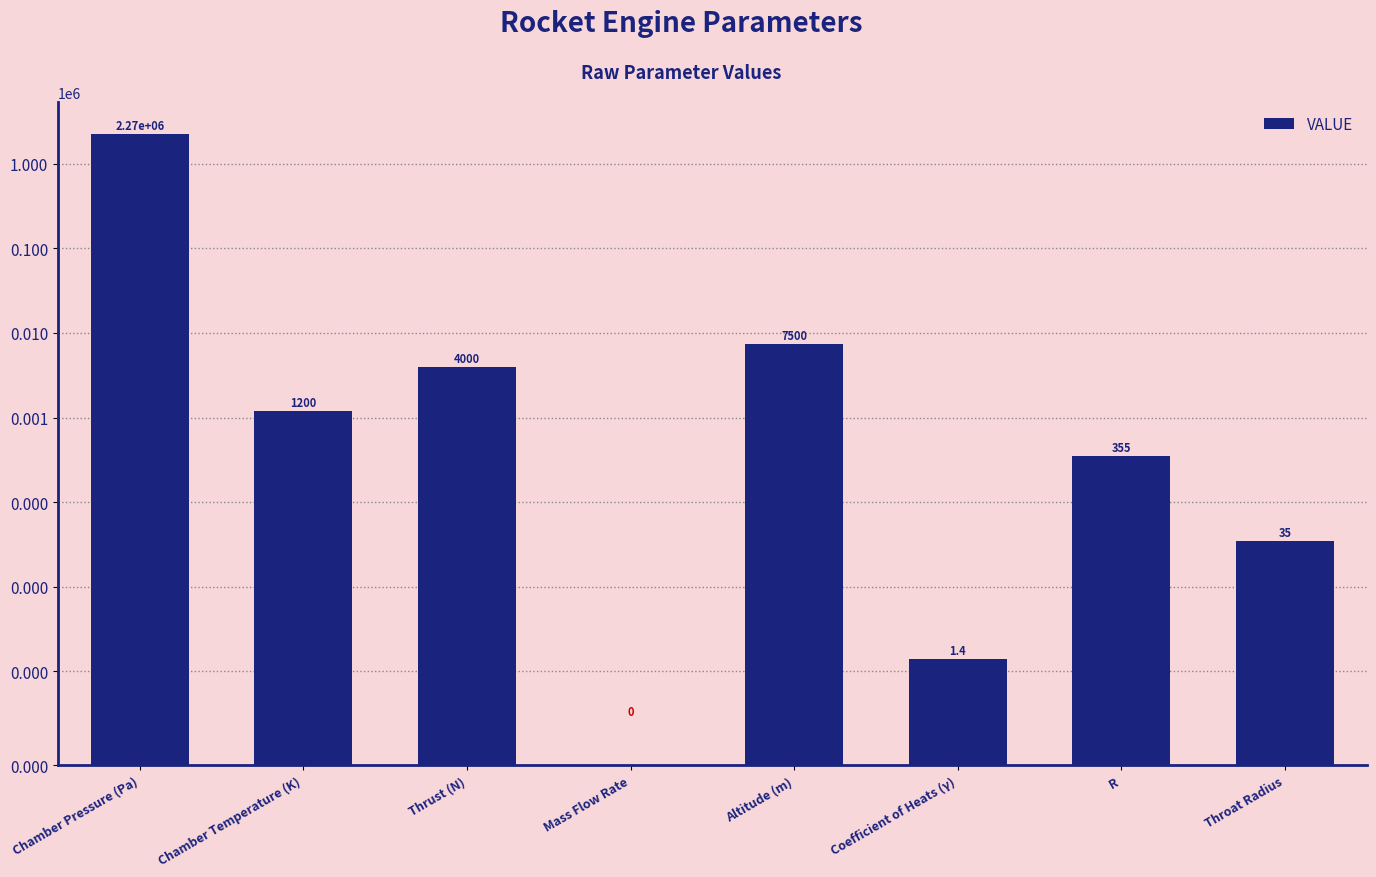

What is the sum of all values?

2283091.4